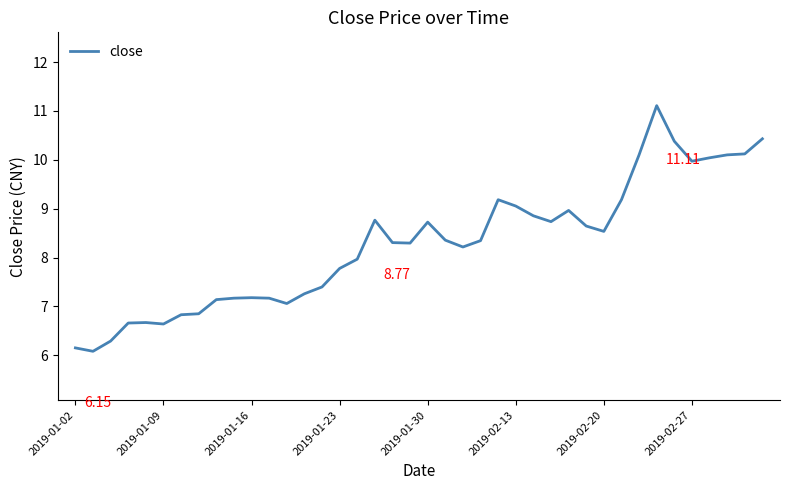

What is the difference between the maximum and minimum values?

5.0